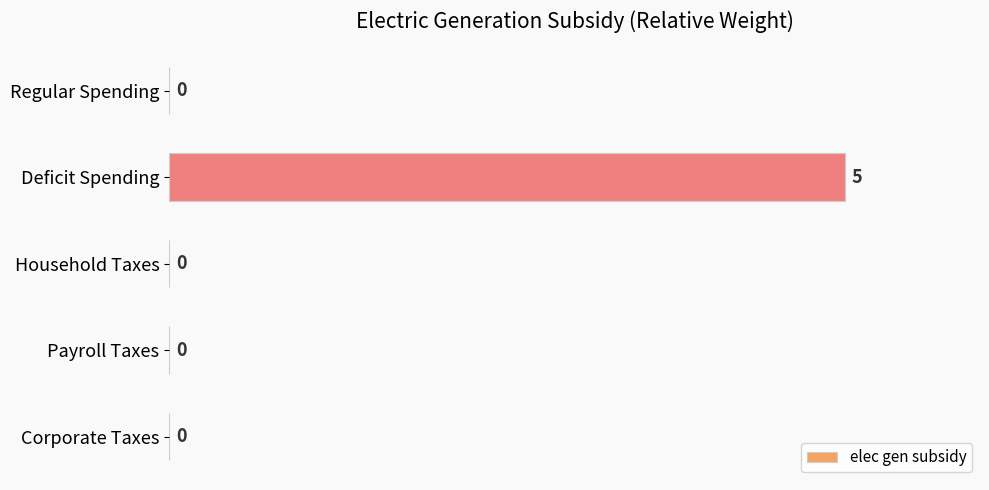

What is the sum of all values?

5